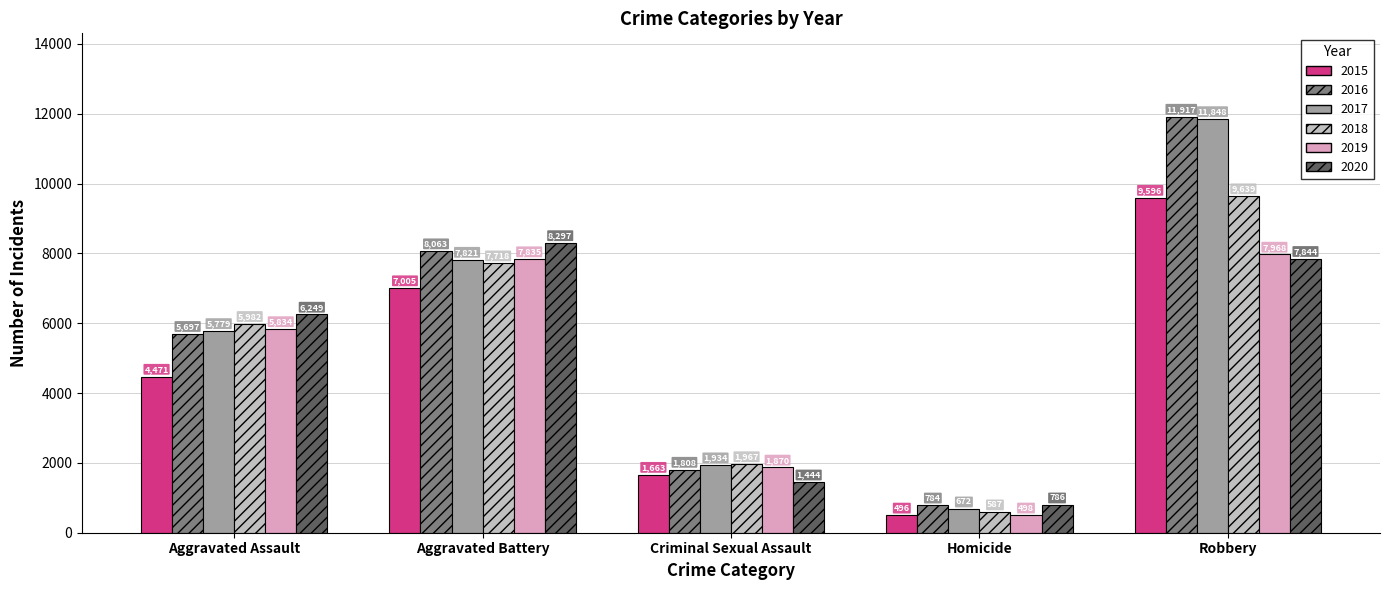

What position from the right is Criminal Sexual Assault?

3